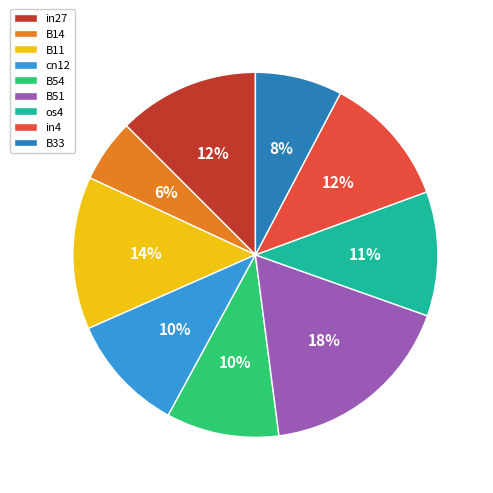

To the nearest percent, what percentage of the pie is B51?

18%